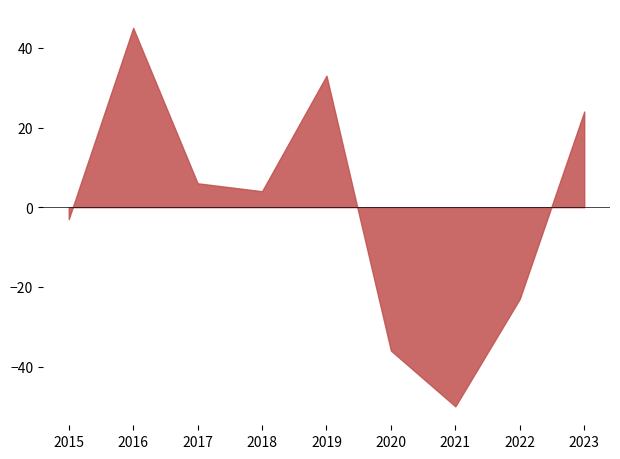

What value does the data have at 2021?

-50